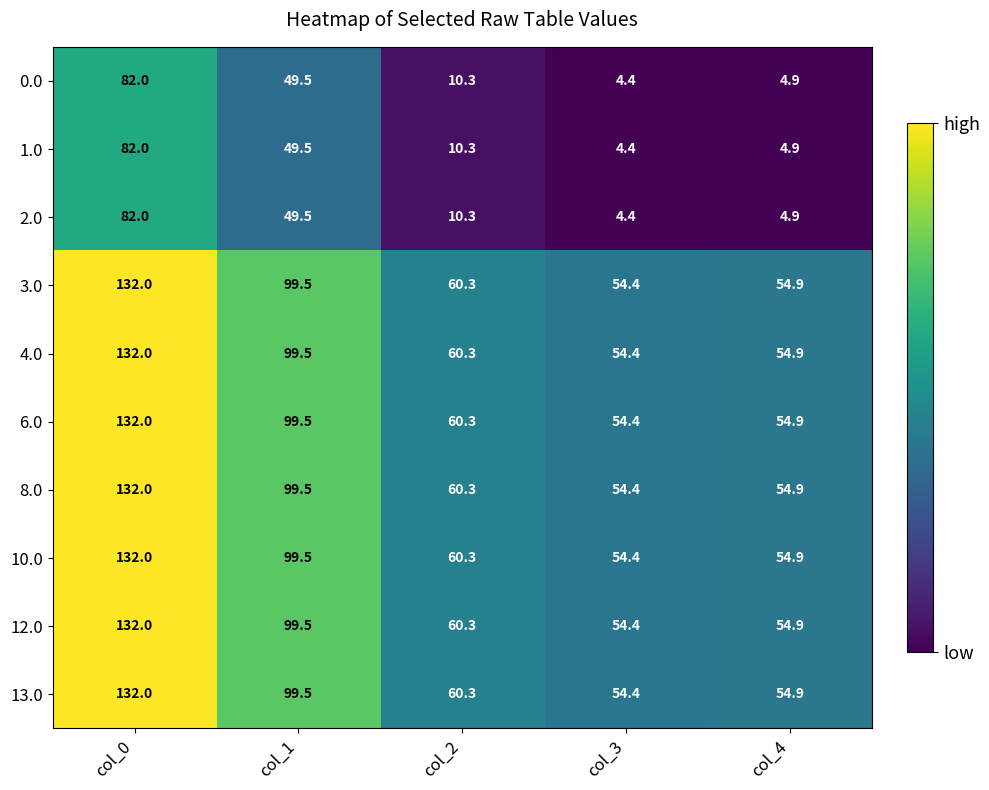

What is the difference between the second highest and second lowest values in the 8.0 series?

44.6